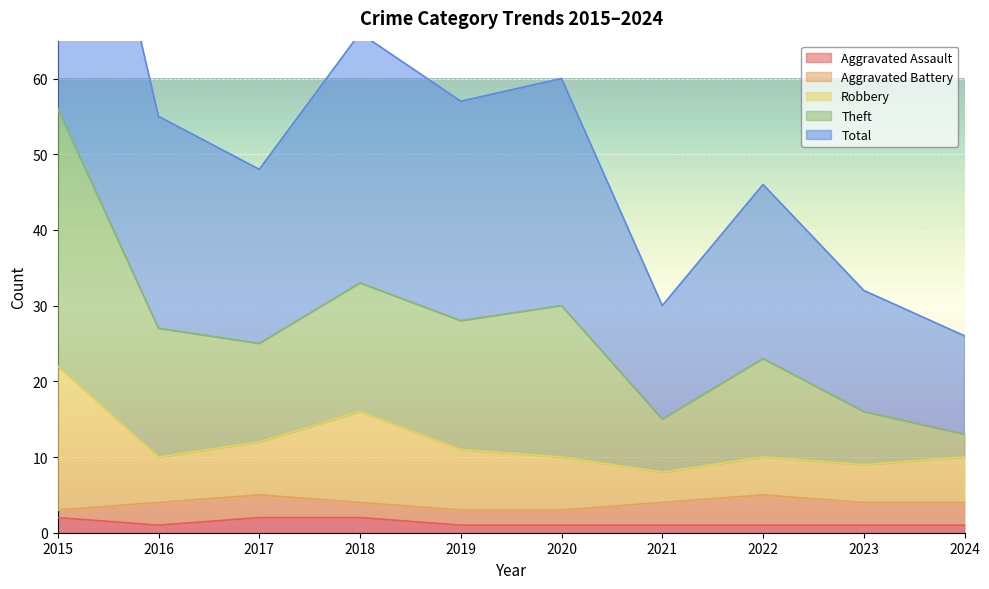

Is it true that Theft equals 100 at 2019?

False